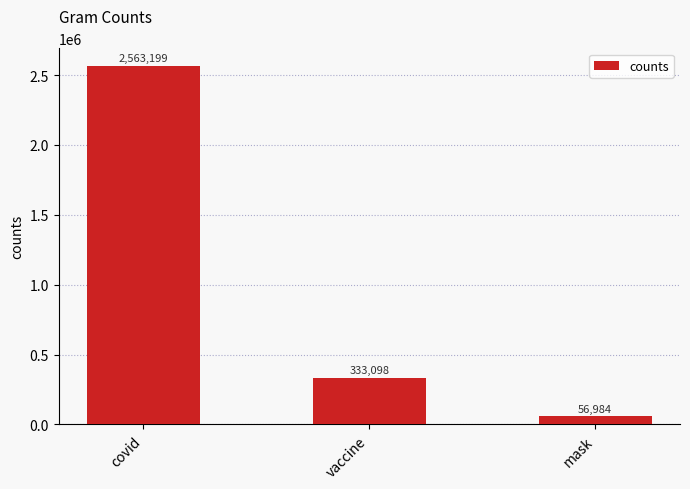

Reading left to right, transcribe all the data shown in this chart.

covid=2563199	vaccine=333098	mask=56984